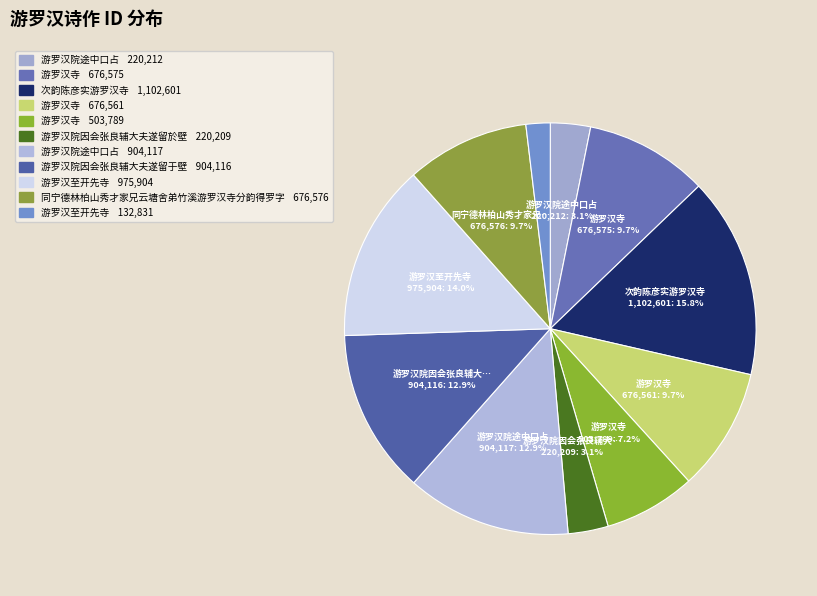

Which slice is the smallest?

游罗汉至开先寺